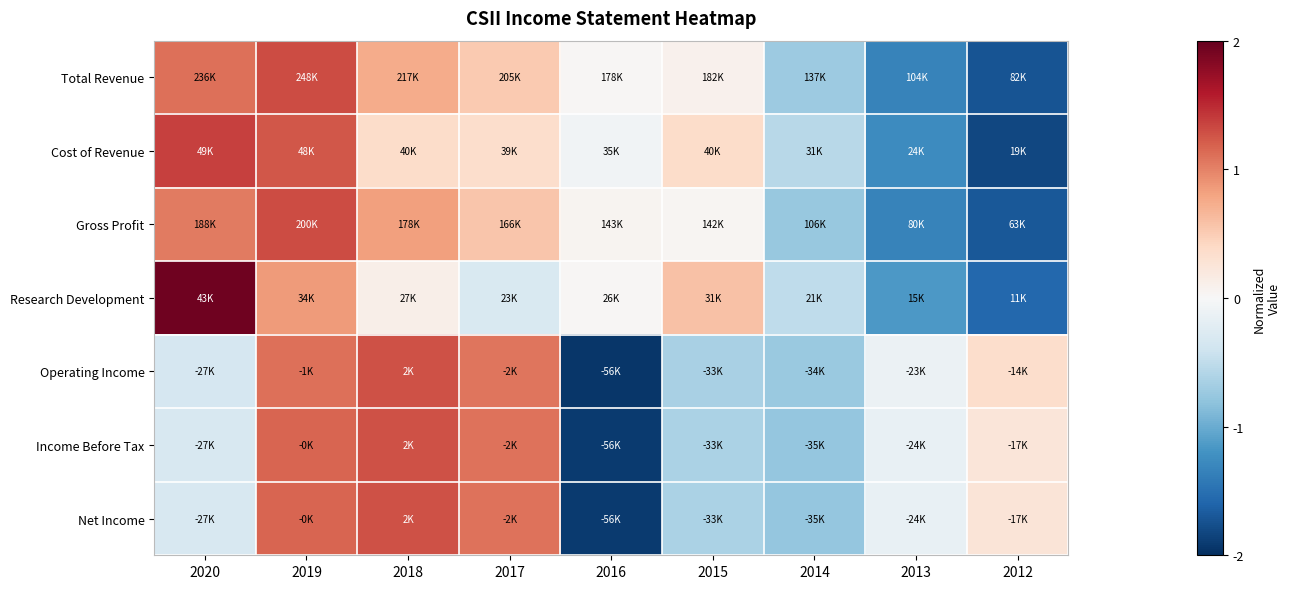

What is the greatest value displayed?

1.9